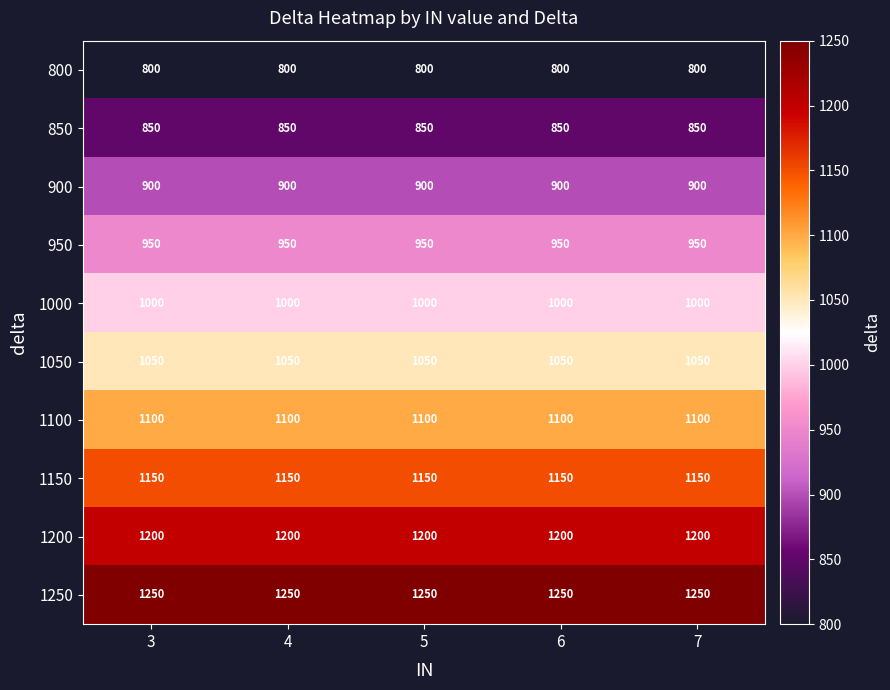

What is the sum of all 900 values?

4500